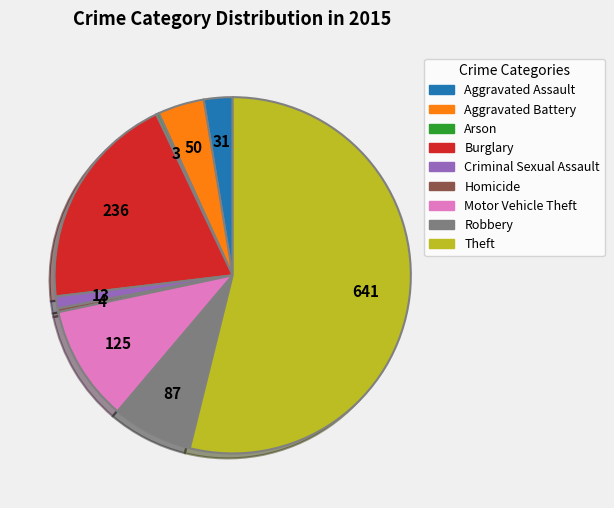

Which has a higher value, Theft or Robbery?

Theft